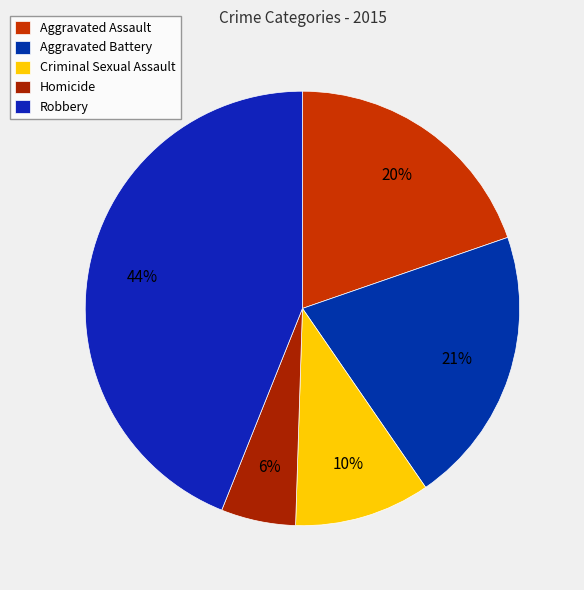

Rank the categories by value from highest to lowest.

Robbery, Aggravated Battery, Aggravated Assault, Criminal Sexual Assault, Homicide